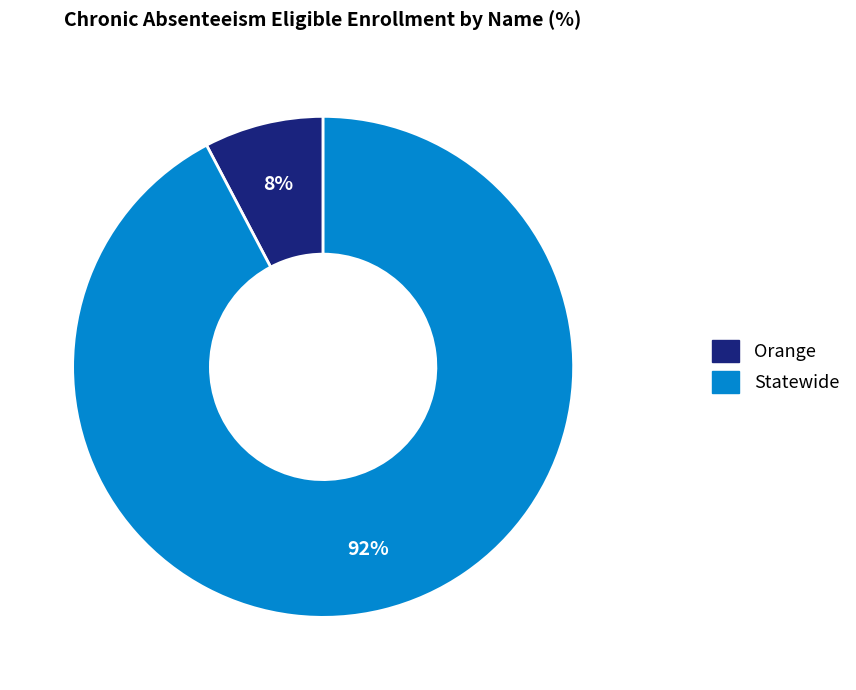

Count the number of slices in the pie.

2